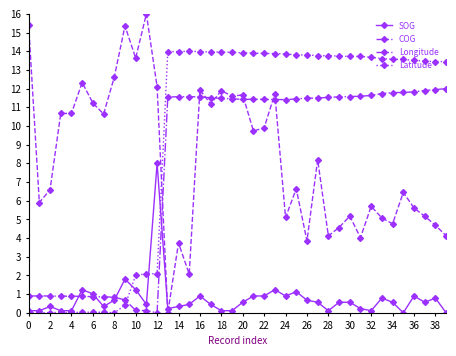

What is the value of the COG point at the 13th from the left?

12.1